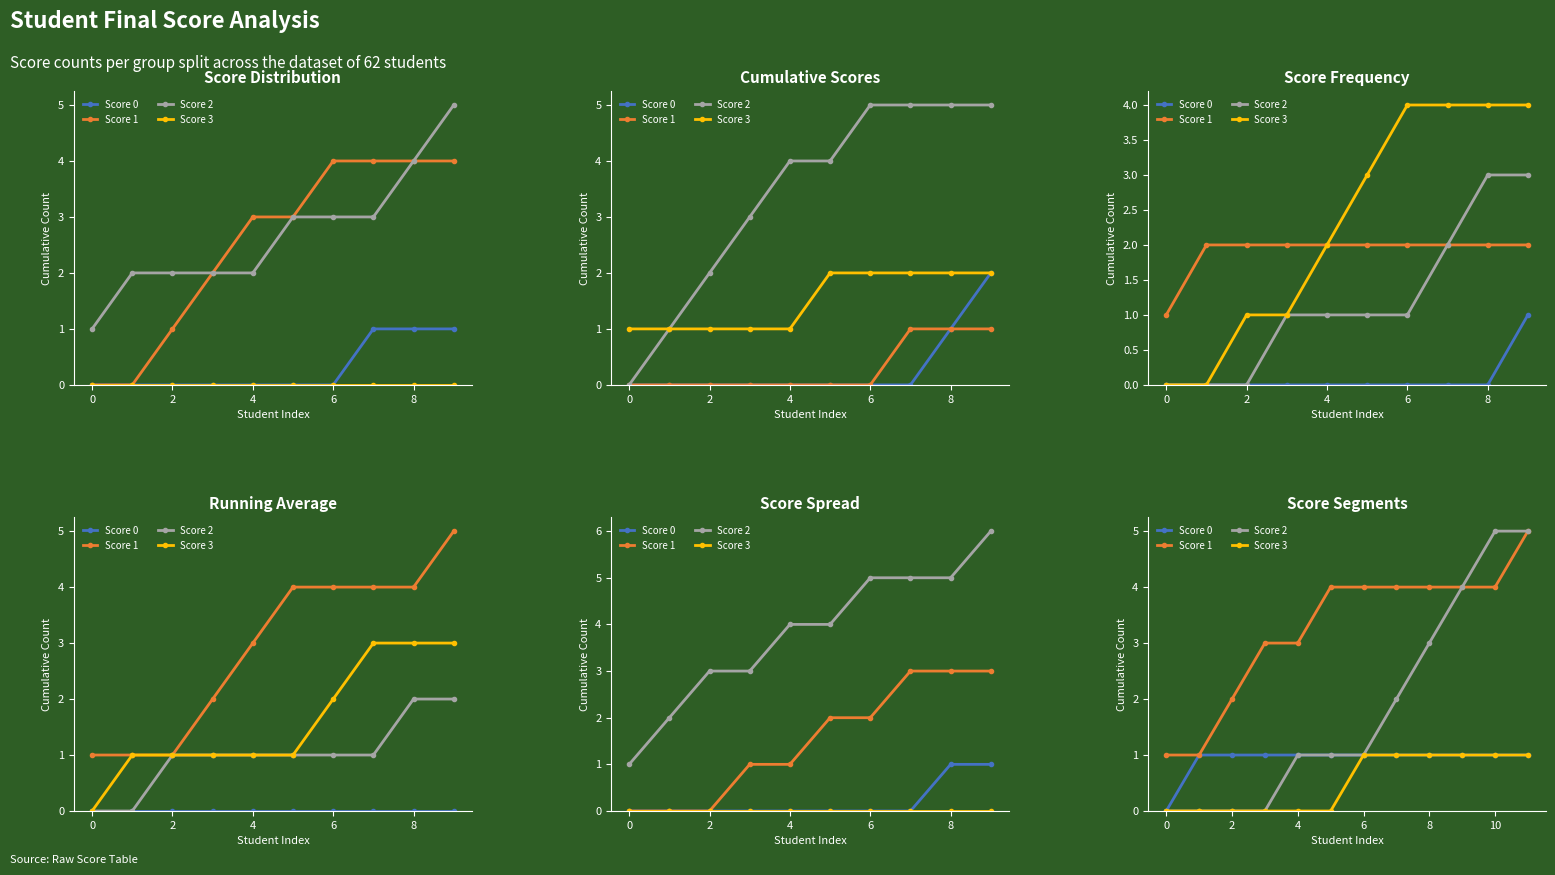

What is the difference between the second highest and minimum values in the Score 1 series?

3